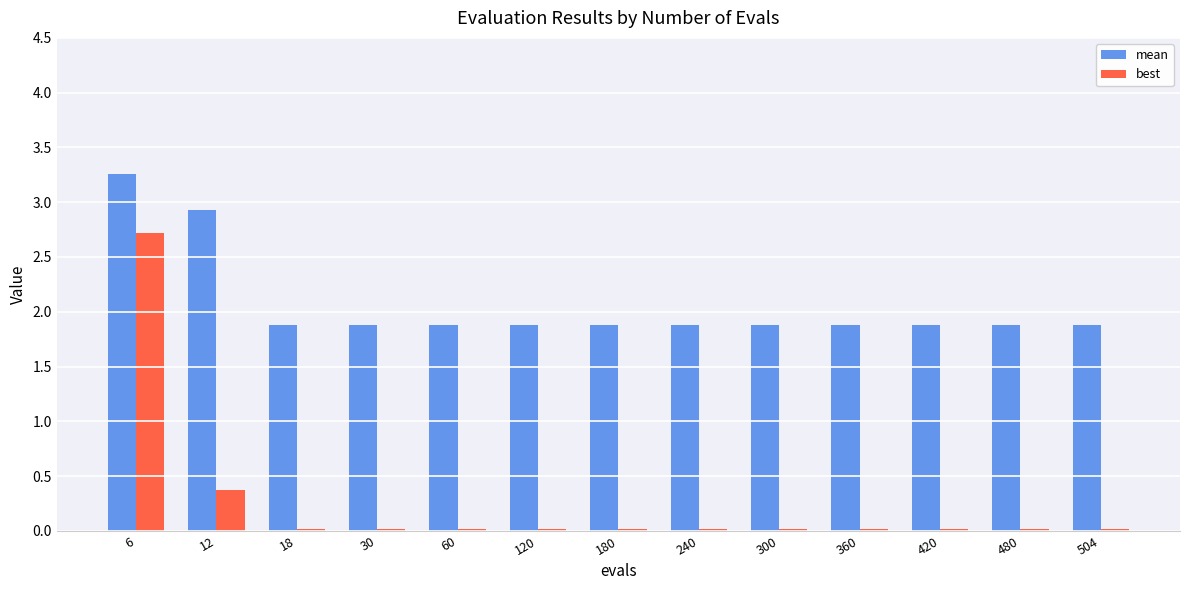

Are the bars grouped side by side (vs. stacked)?

Yes